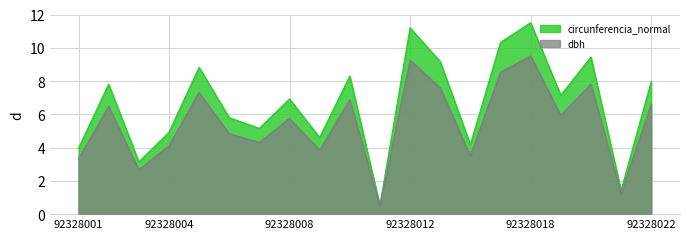

What is the value of the circunferencia_normal point at the 13th from the left?

9.2